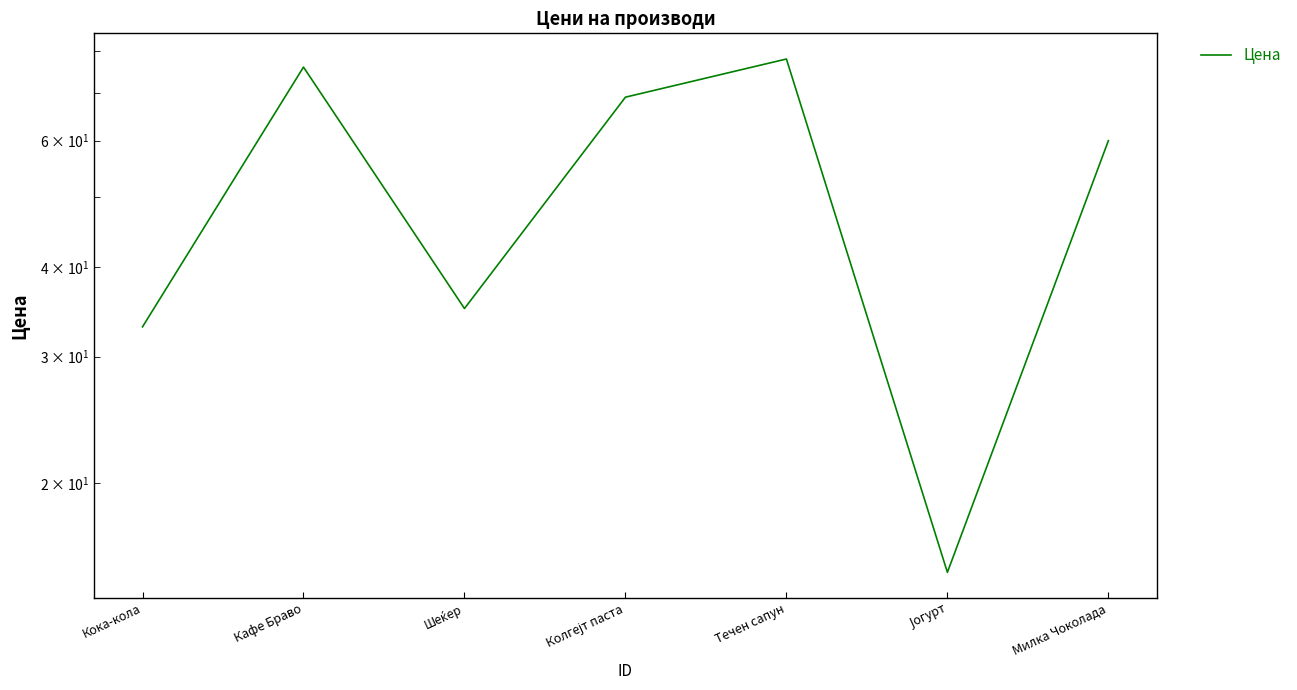

Which label corresponds to the smallest value in the chart?

Јогурт